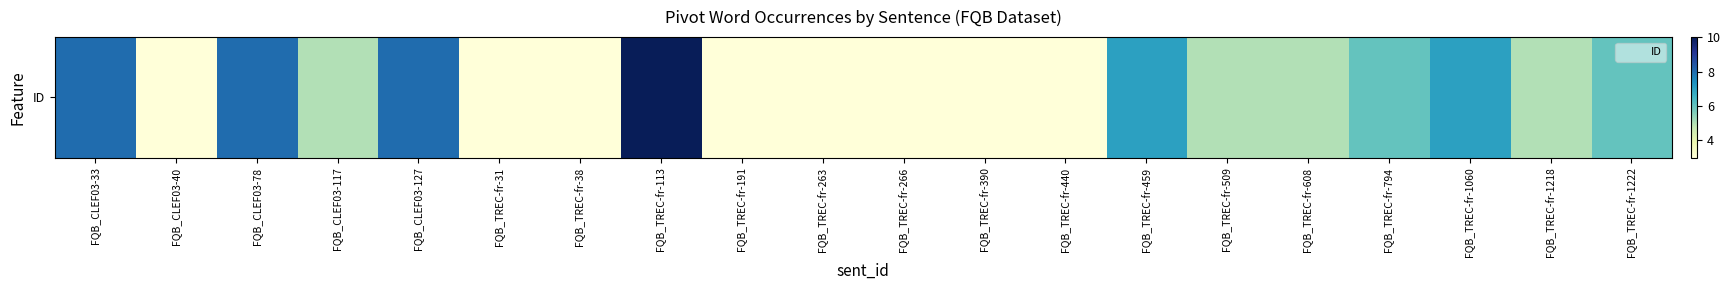

Between FQB_CLEF03-40 and FQB_TREC-fr-459, which is larger?

FQB_TREC-fr-459